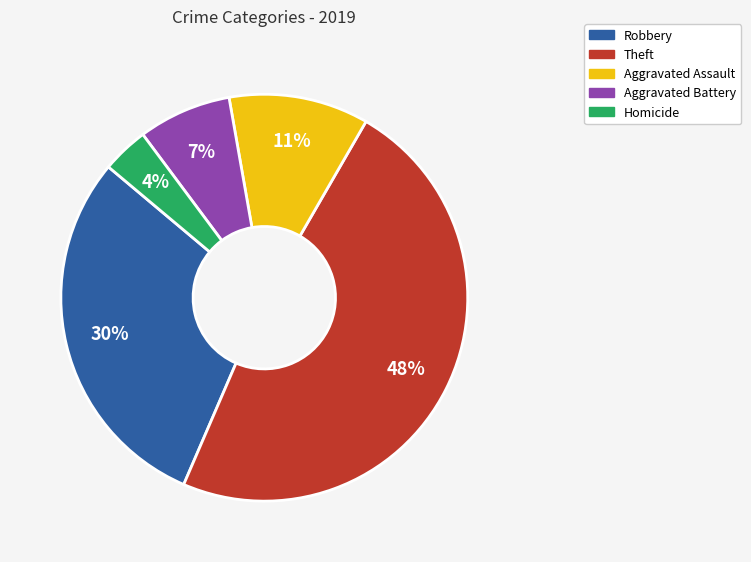

Is there any slice that represents more than half of the pie?

No